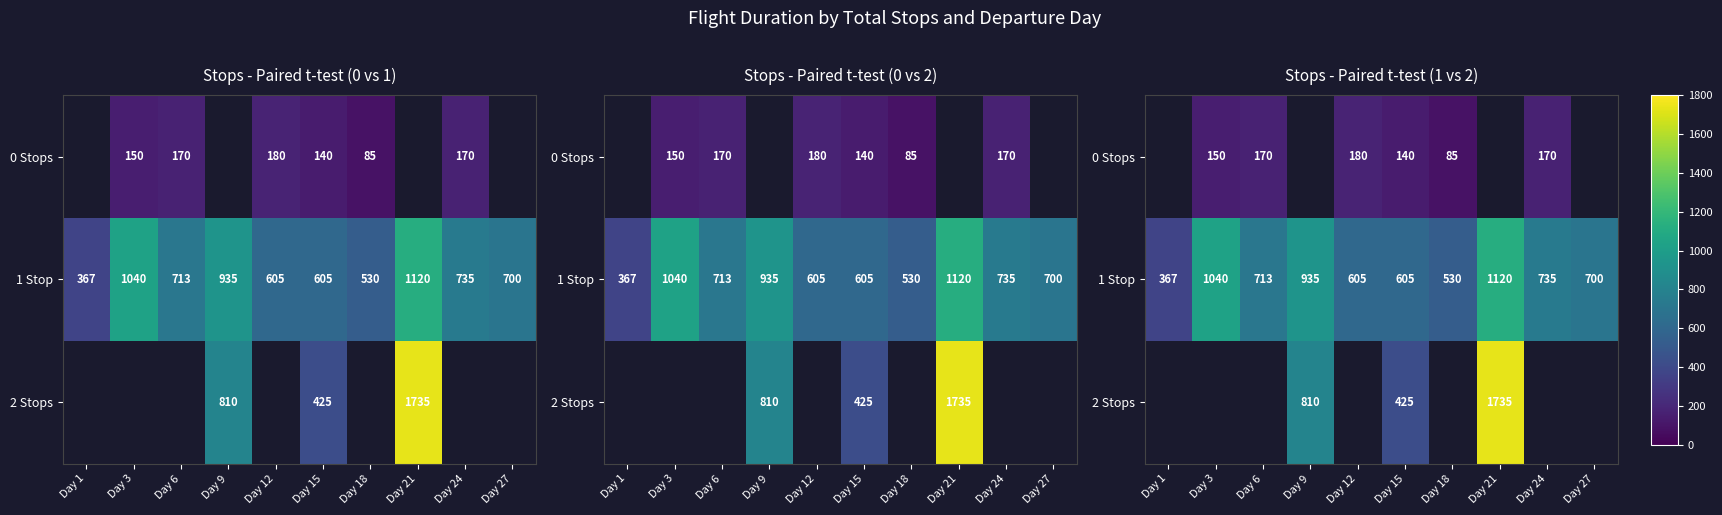

Rank the categories by 0 Stops value from lowest to highest.

Day 1, Day 9, Day 21, Day 27, Day 18, Day 15, Day 3, Day 6, Day 24, Day 12